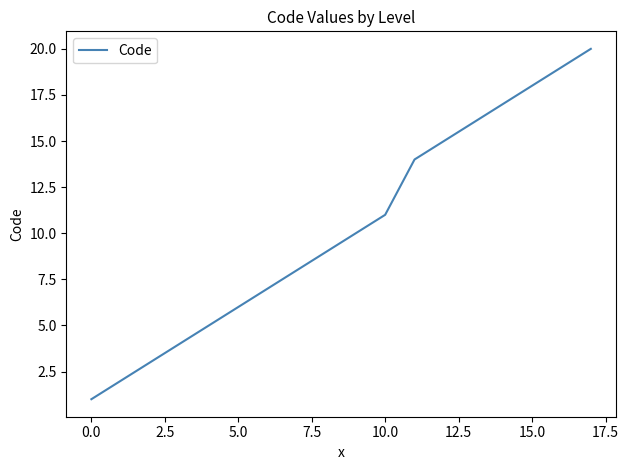

What is the difference between the maximum and minimum values?

19